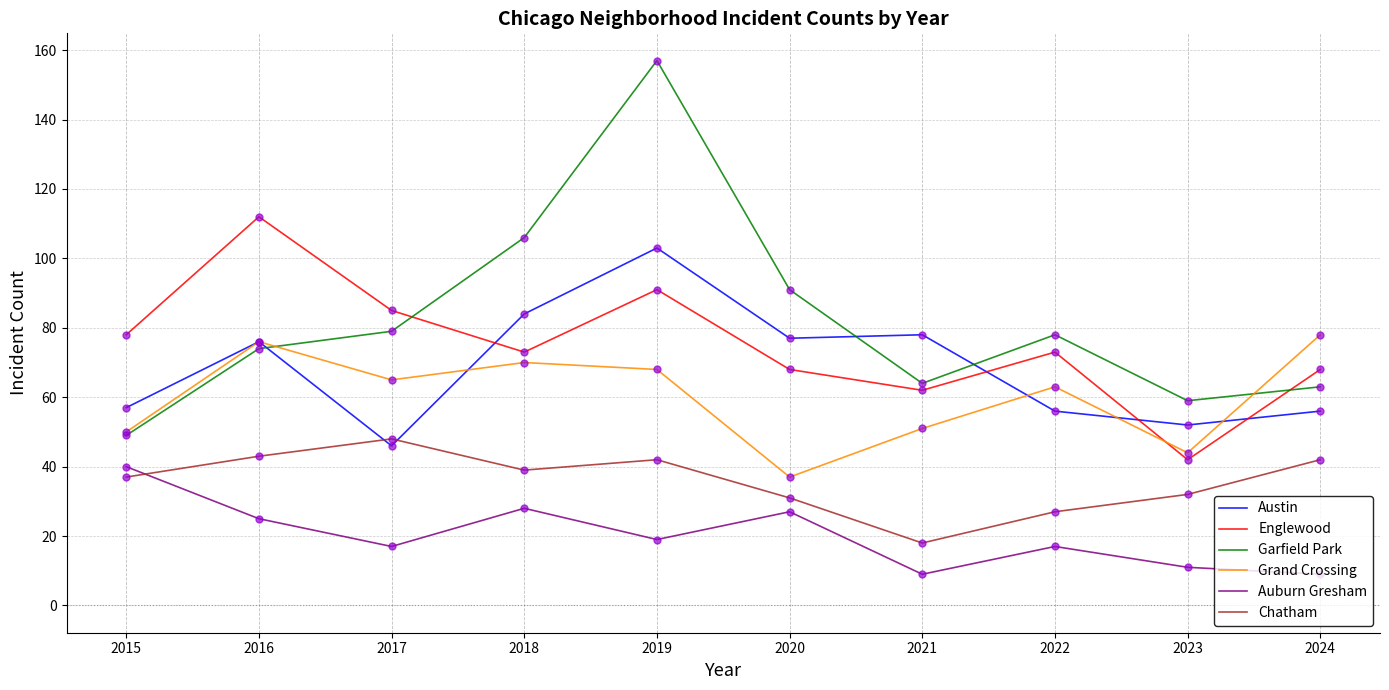

What is the total value across all series at 2017?

340